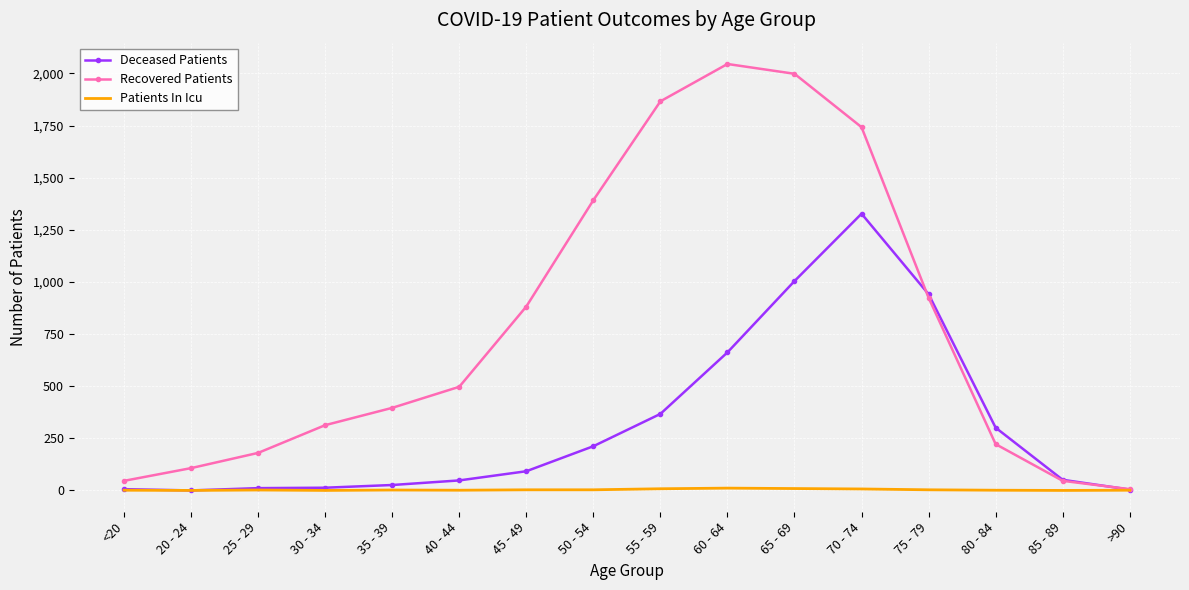

Which series has the largest total across all categories?

Recovered Patients